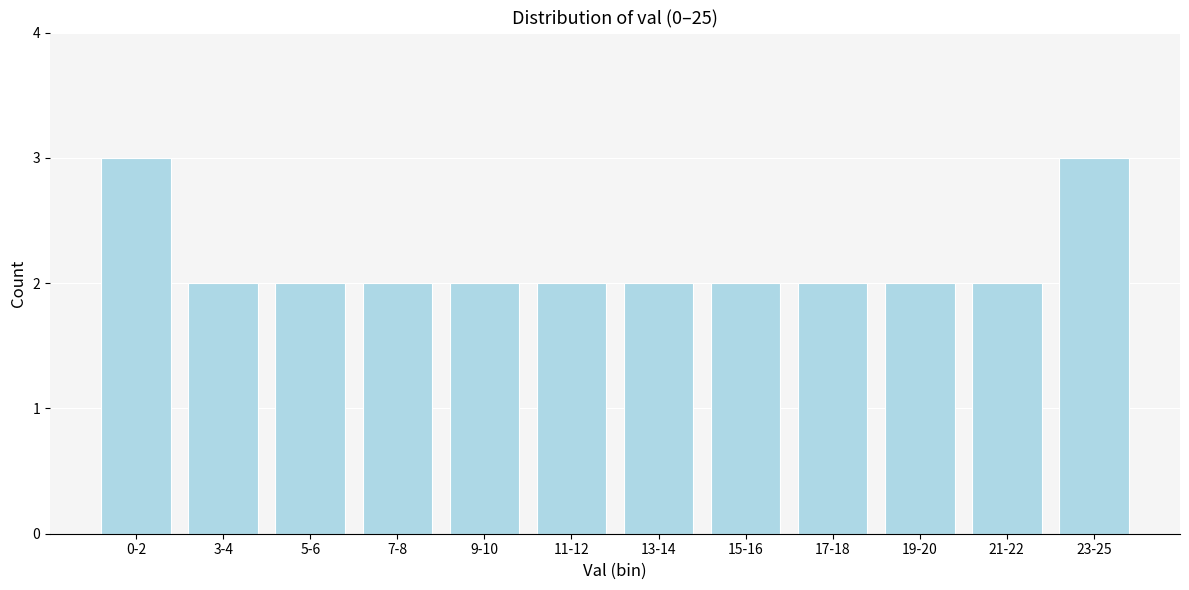

Reading right to left, transcribe all the data shown in this chart.

23-25=3	21-22=2	19-20=2	17-18=2	15-16=2	13-14=2	11-12=2	9-10=2	7-8=2	5-6=2	3-4=2	0-2=3